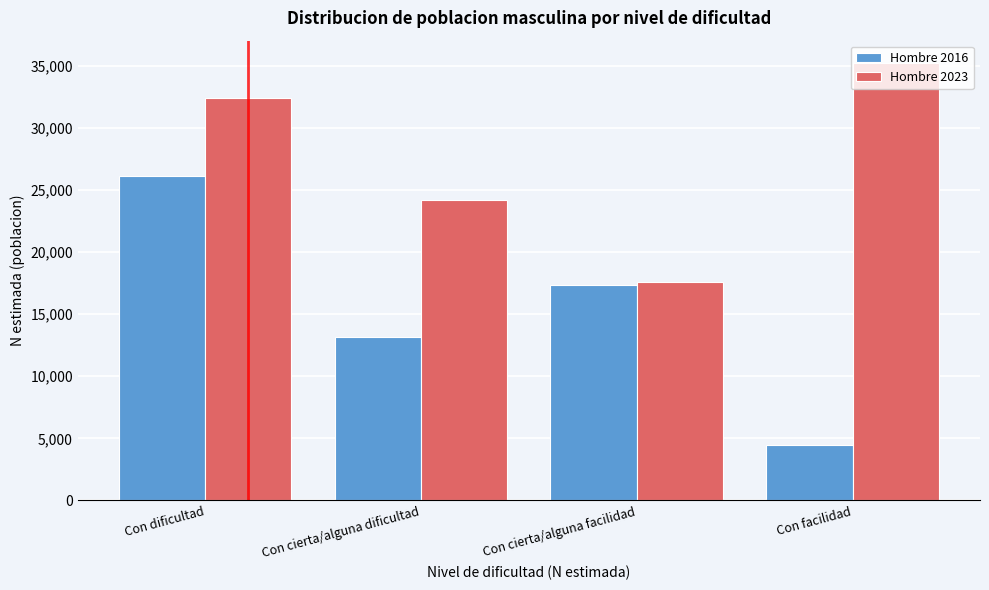

Which category has the highest value in the Hombre 2016 series?

Con dificultad